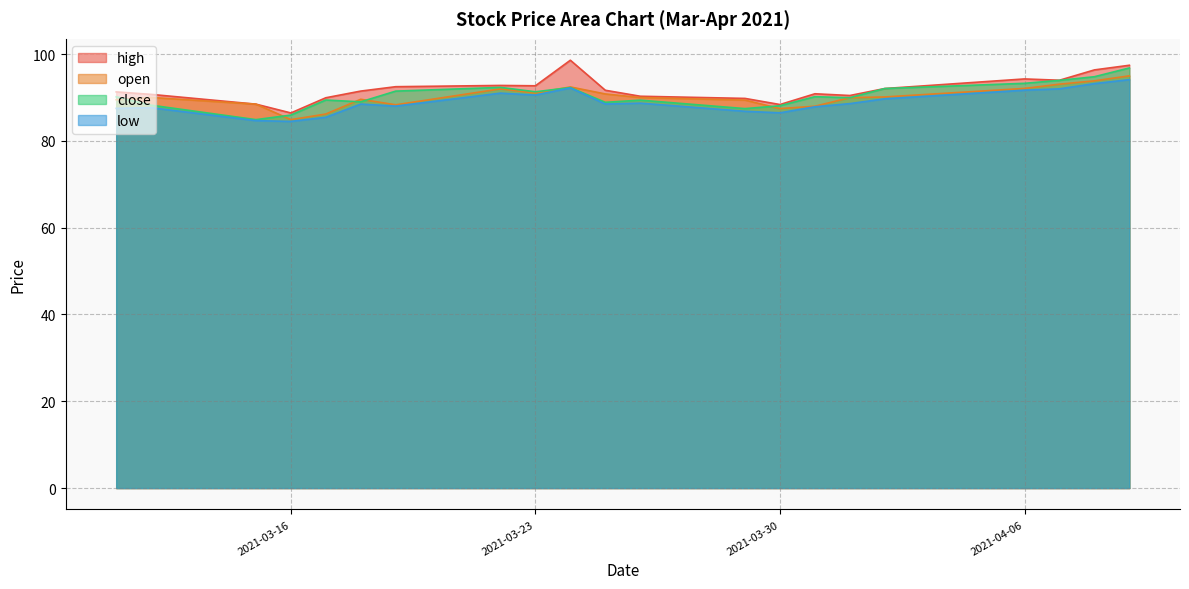

At which label does close reach its peak?

2021-04-09